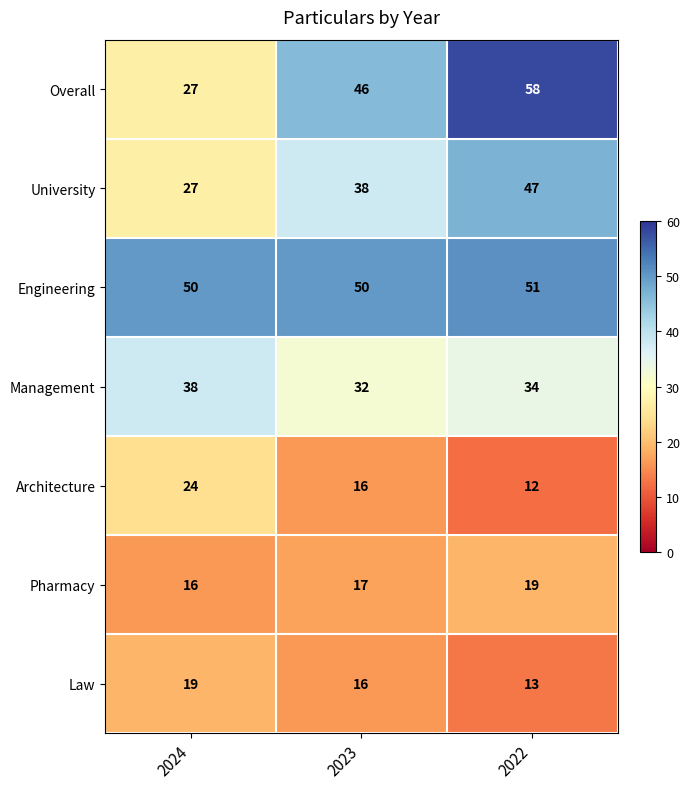

How many distinct data groups are displayed?

7